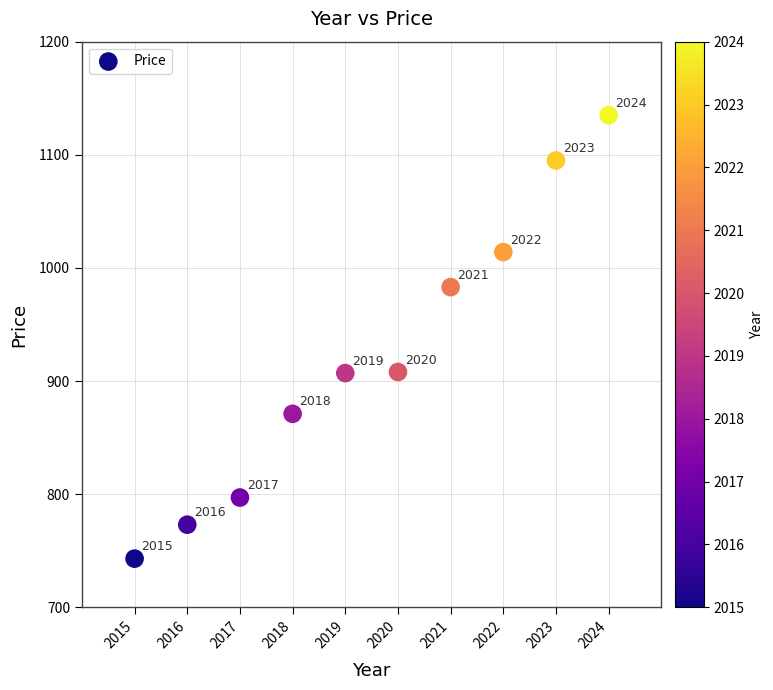

What is the average Y value?

923